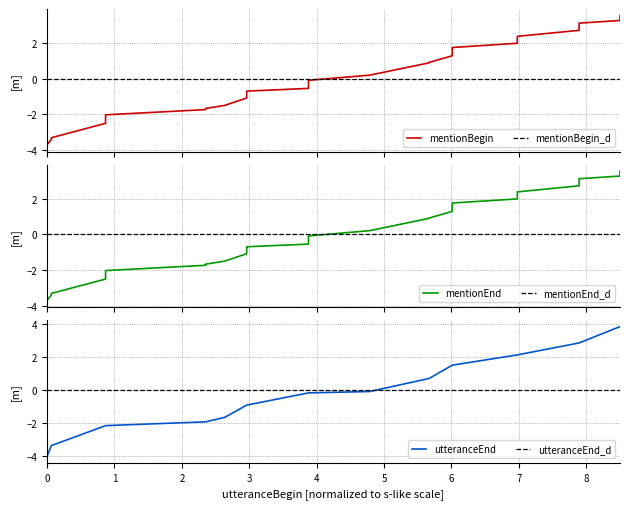

Is this an area chart (filled region under the line)?

No